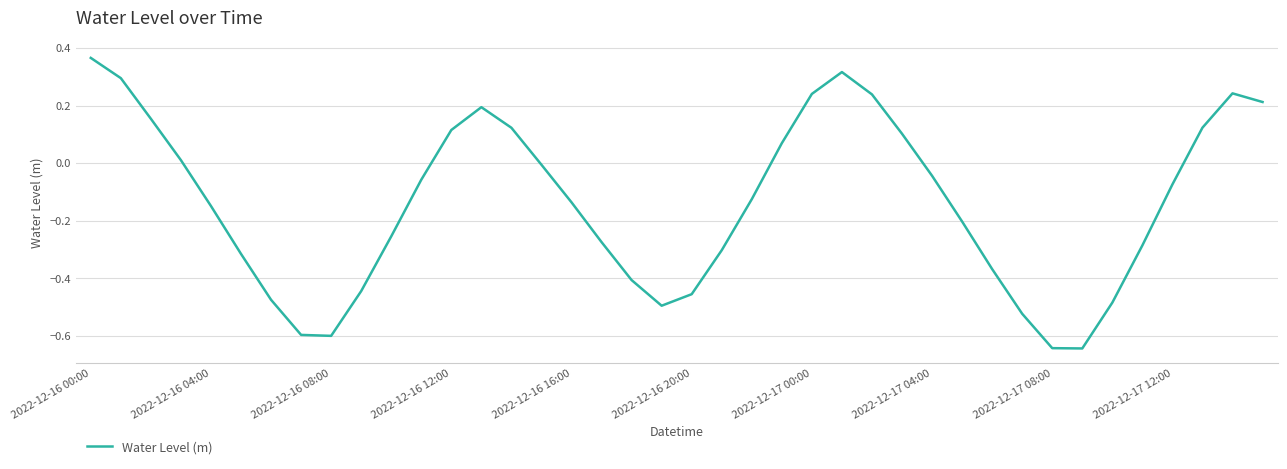

What is the difference between the maximum and minimum values?

1.0